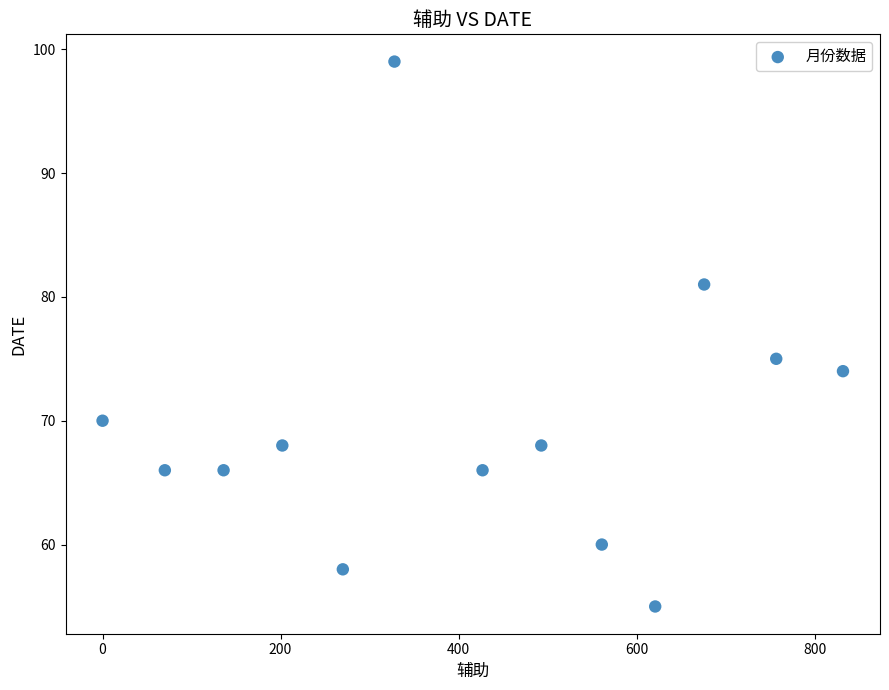

What is the range of X values (max minus min)?

832